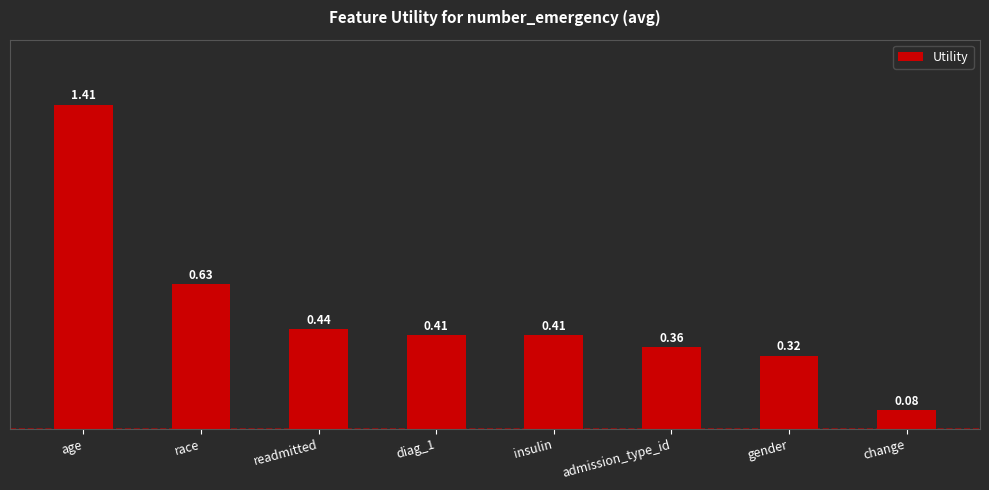

What position from the left is insulin?

5